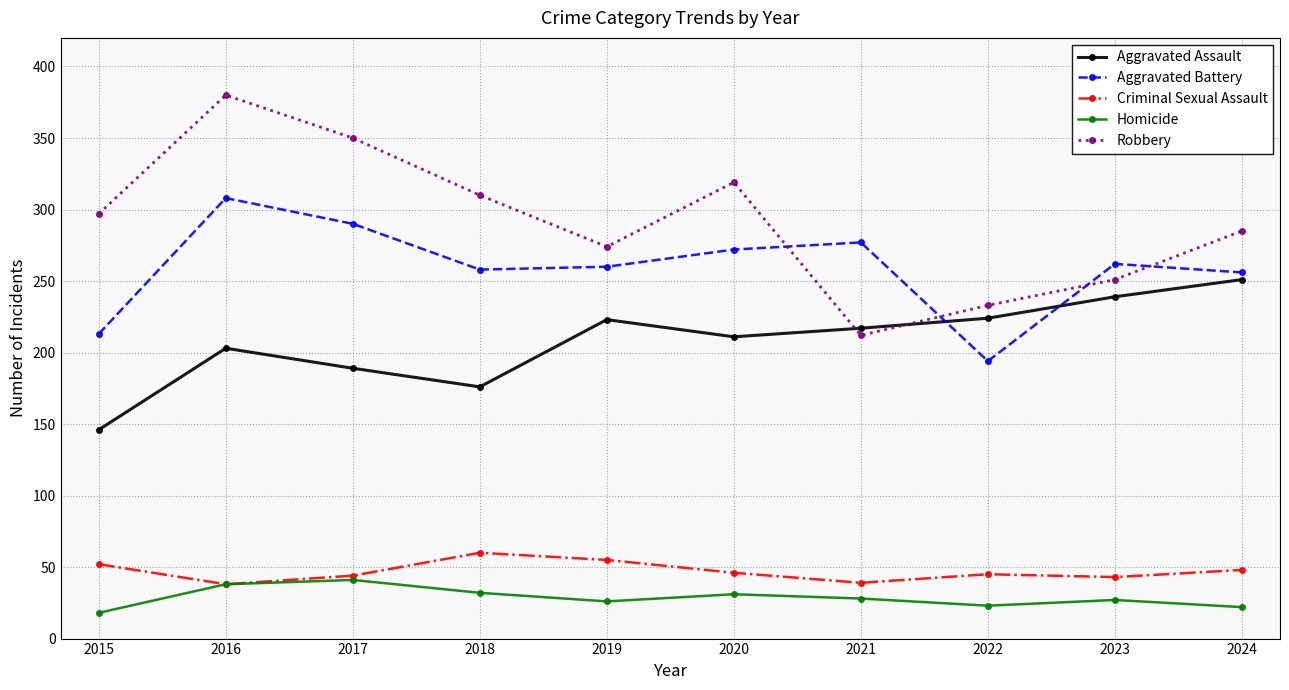

What is the sum of all Criminal Sexual Assault values?

470